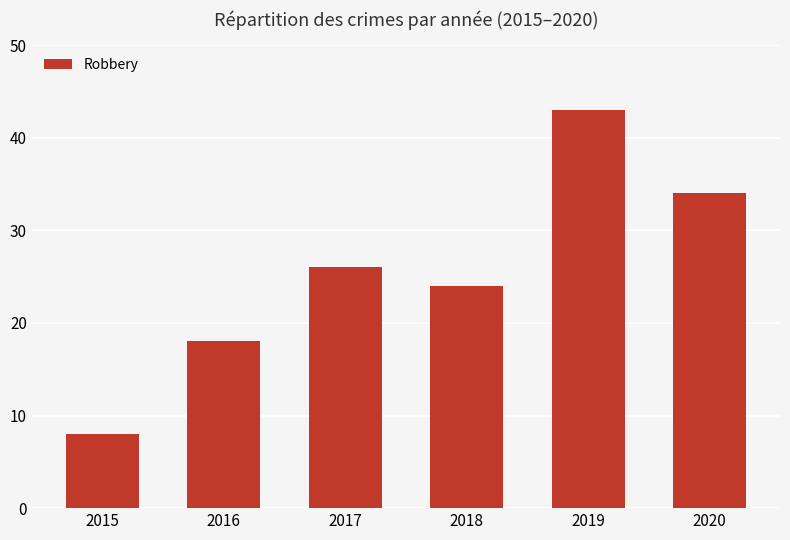

What is the sum of the values at 2019 and 2015?

51